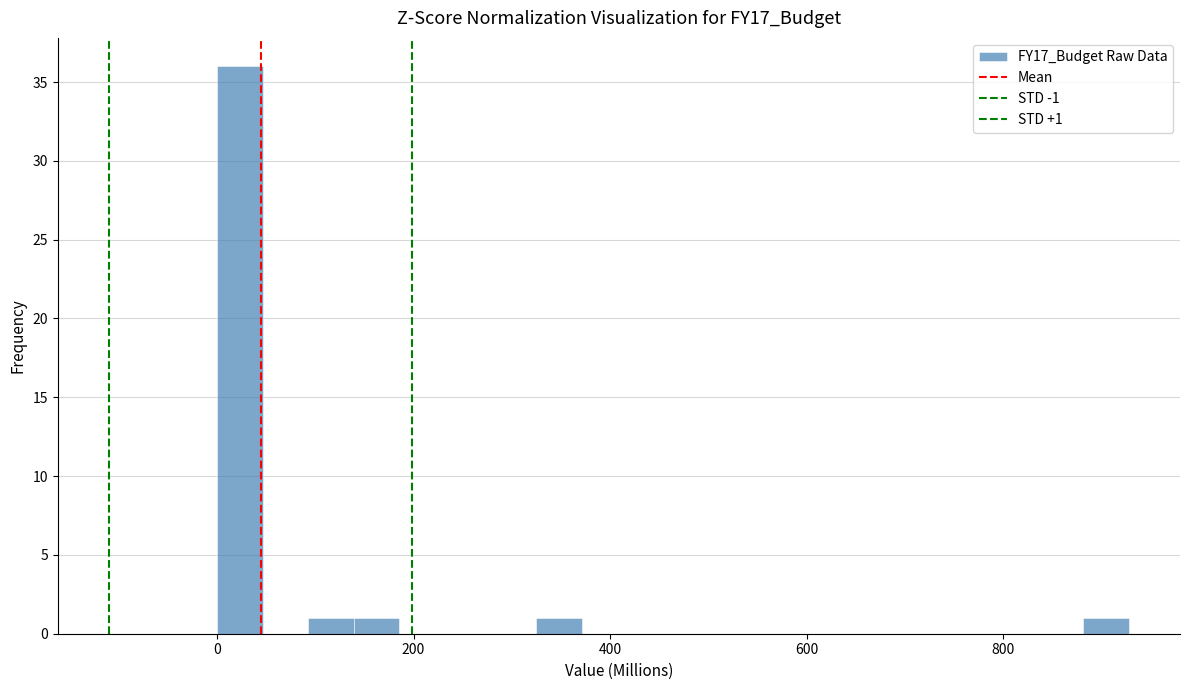

Around what value on the x-axis is the tallest bar? Give the approximate position of its centre, as read against the axis.

20